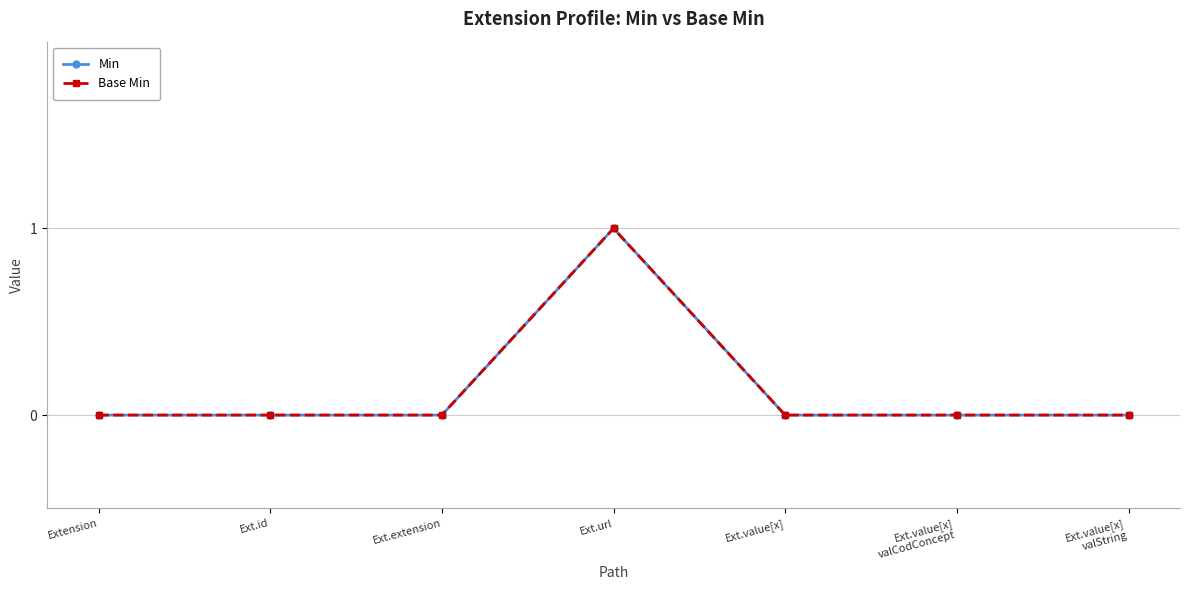

Which series has the largest range (max minus min)?

Min